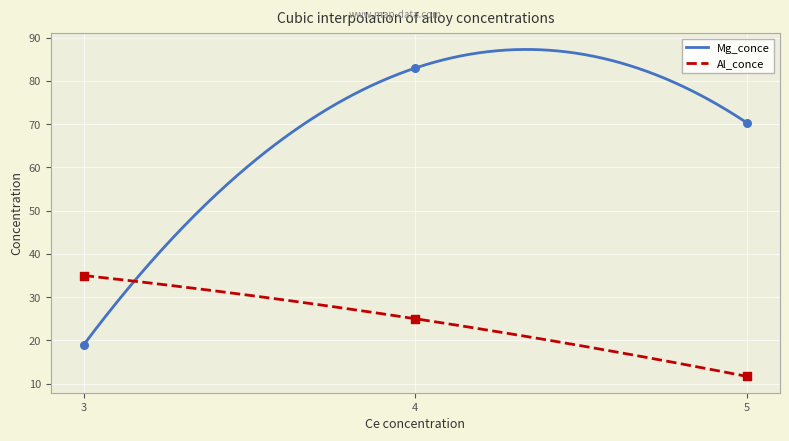

Which series has the largest total across all categories?

Mg_conce